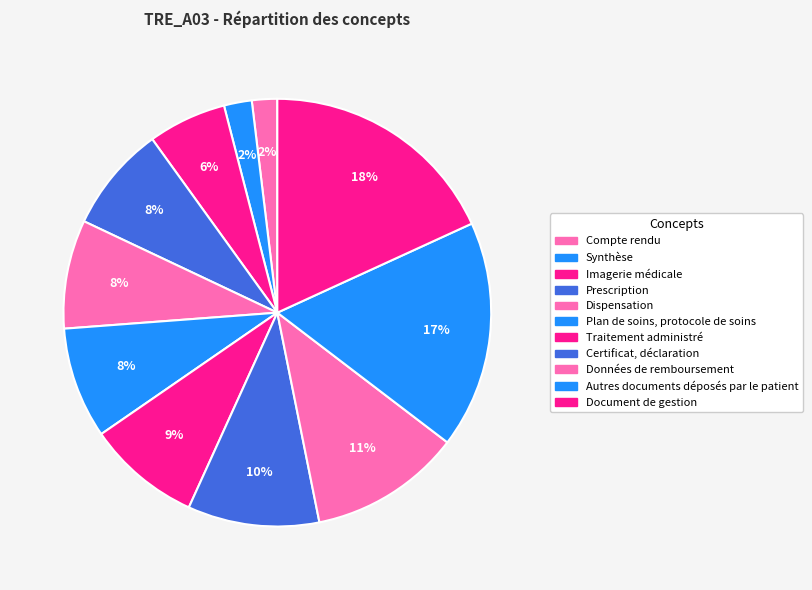

How many segments does this pie chart have?

11